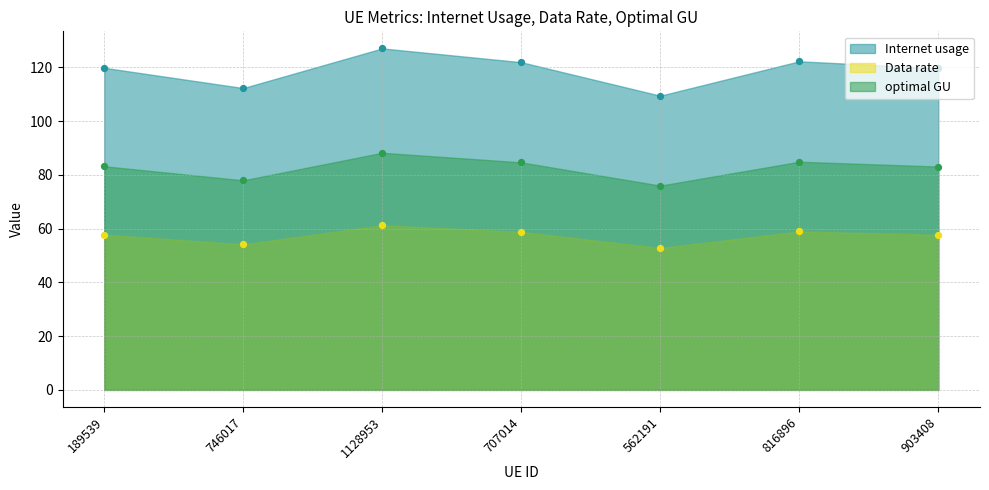

What are all the series names shown in the legend?

Internet usage, Data rate, optimal GU